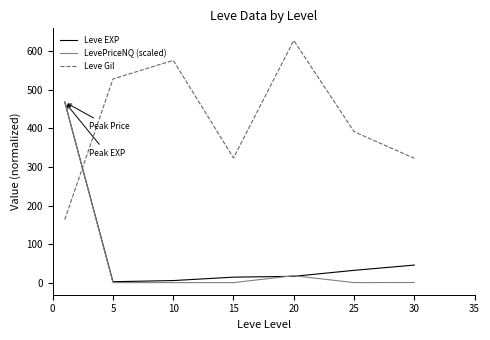

How many times do Leve Gil and LevePriceNQ (scaled) cross each other?

1